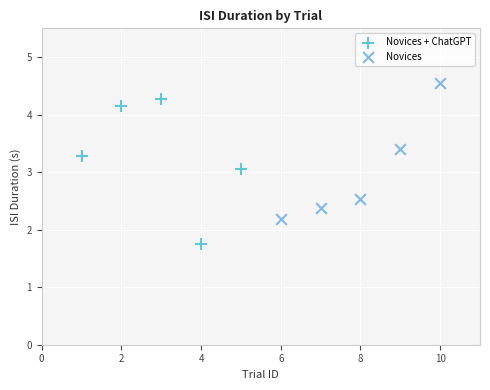

Which series reaches the minimum Y coordinate?

Novices + ChatGPT